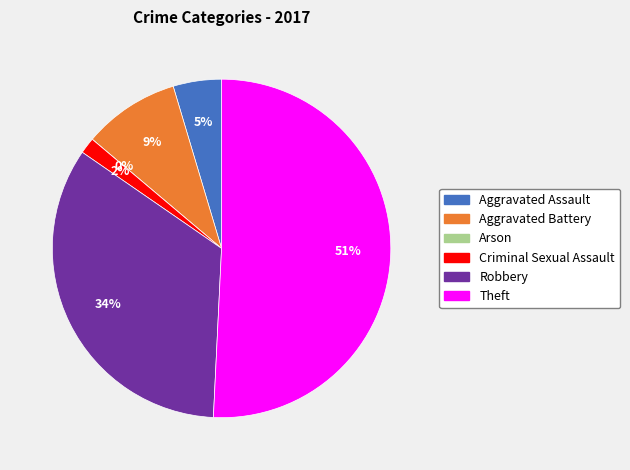

Which category has the biggest portion of the pie?

Theft